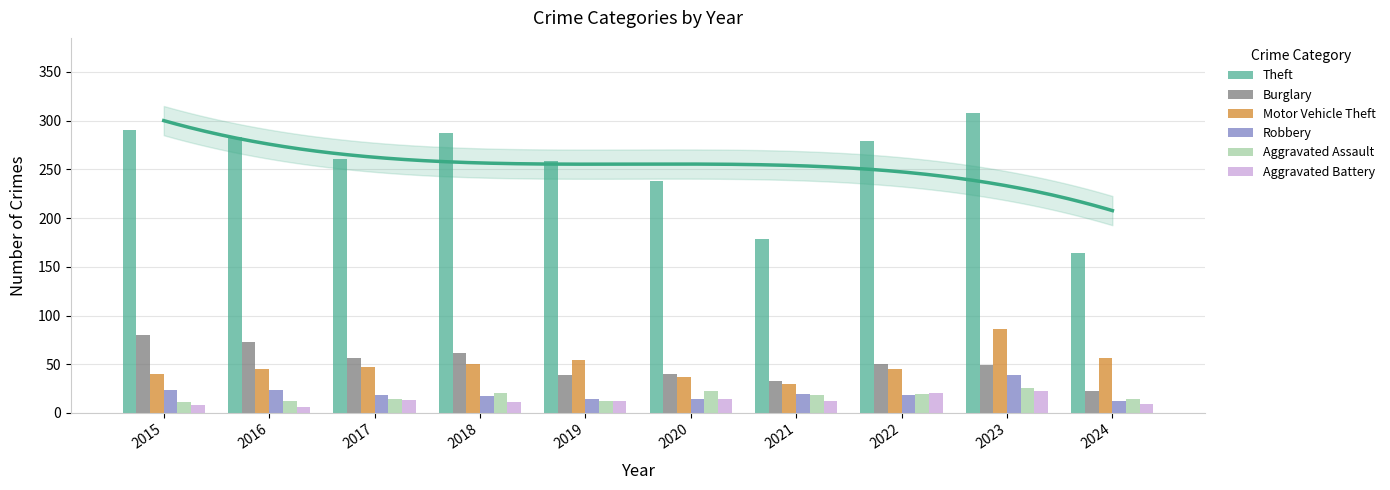

How many groups of bars are there?

10